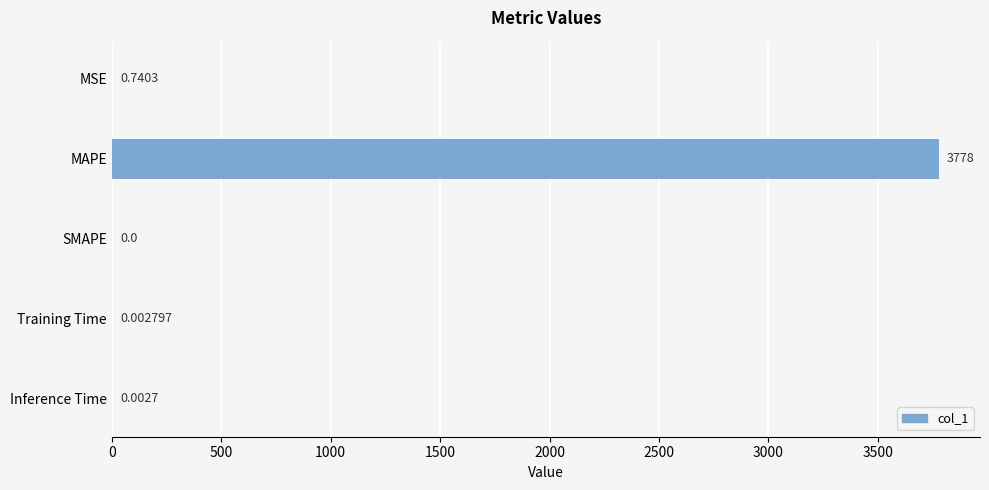

Between SMAPE and Inference Time, which is larger?

Inference Time